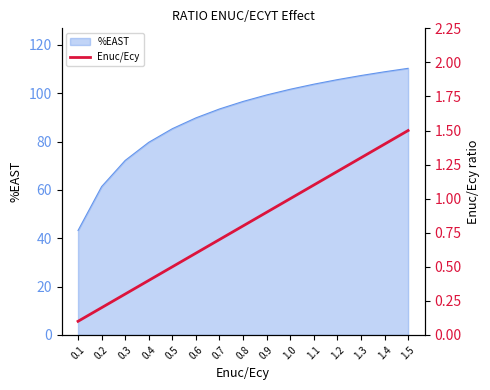

Does the chart display data point markers on the line(s)?

No